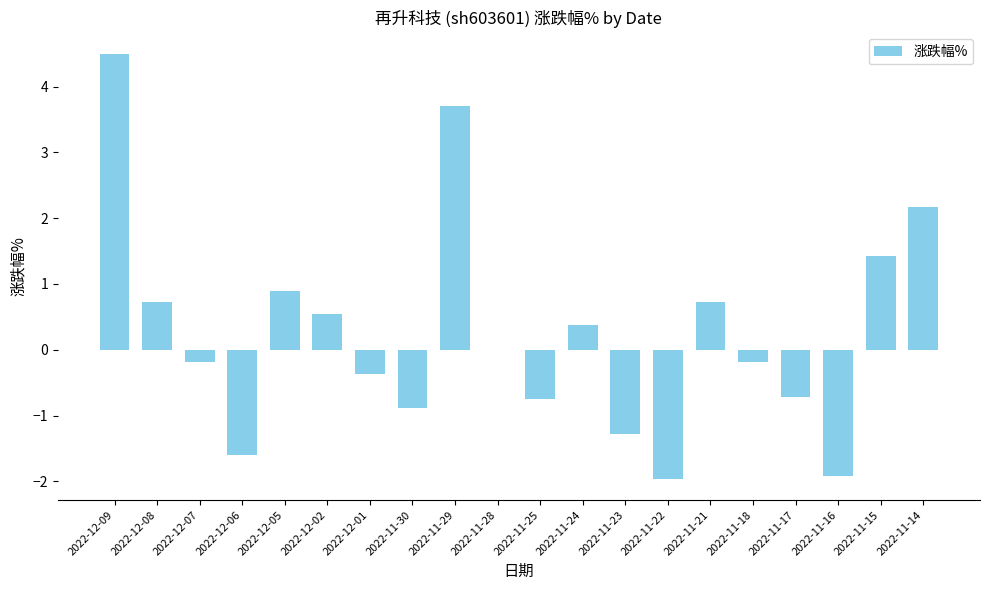

What is the sum of the values at 2022-12-09 and 2022-12-07?

4.3